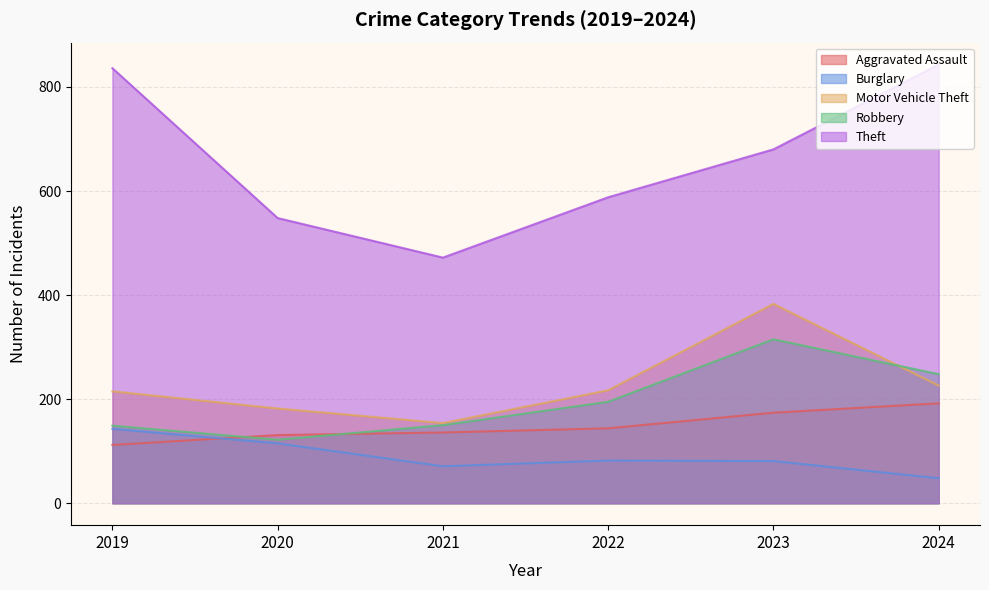

What is the minimum value shown in the chart?

48